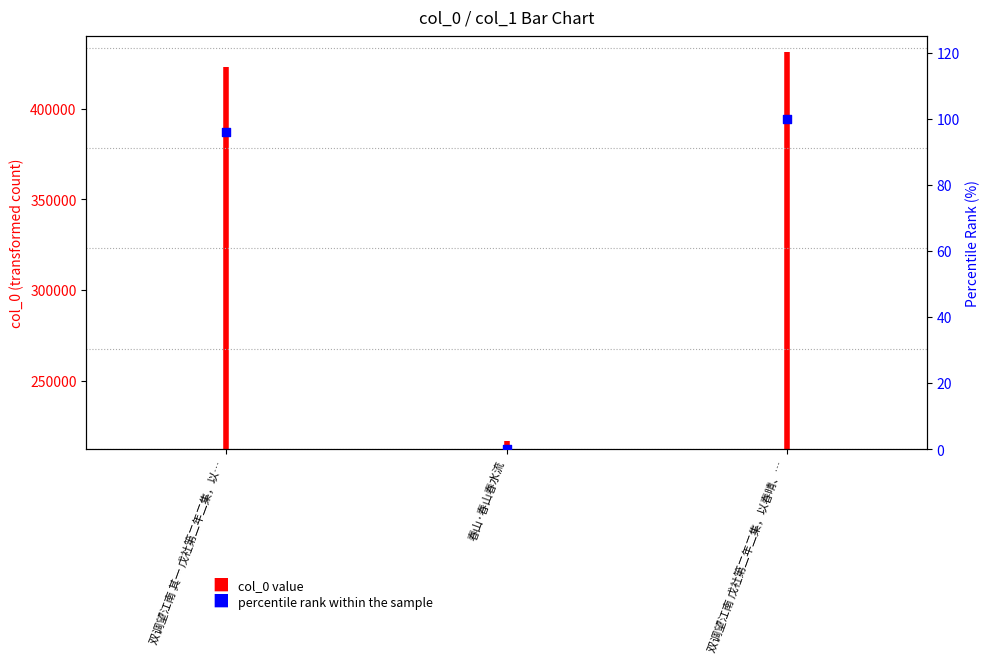

Approximately how many times larger is the value at 双调望江南 其一 戊社第二年二集，以… compared to 双调望江南 戊社第二年二集，以春晴、…?

1.0